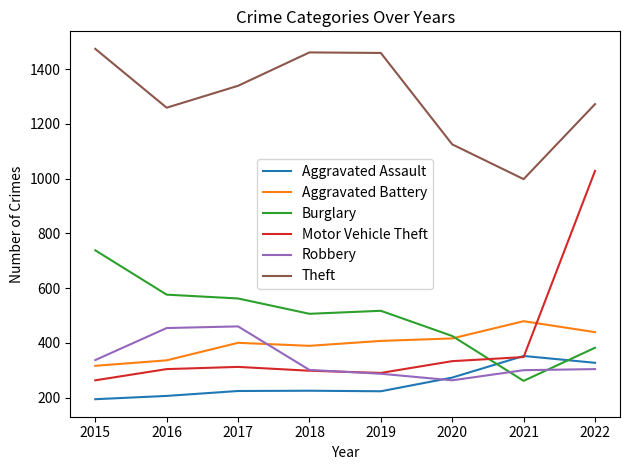

Between 2020 and 2021, which series saw the biggest shift?

Burglary